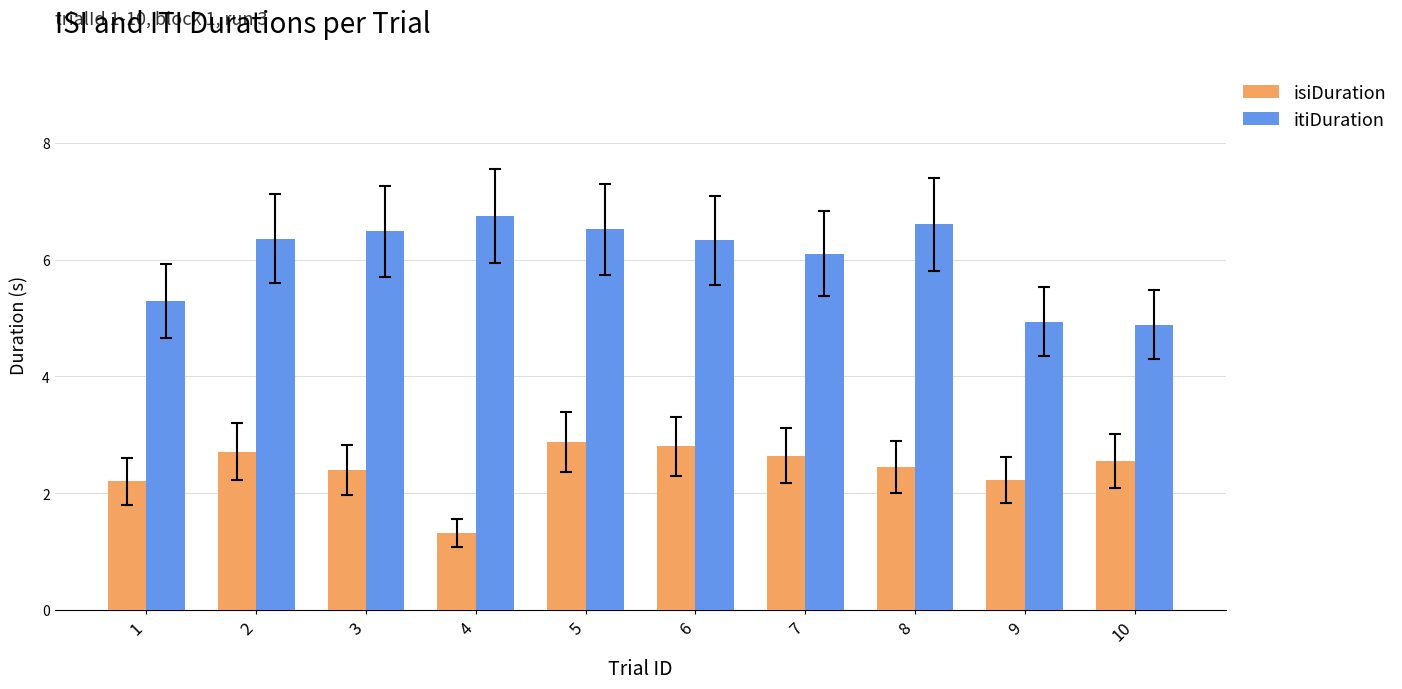

Which series has the largest range (max minus min)?

itiDuration